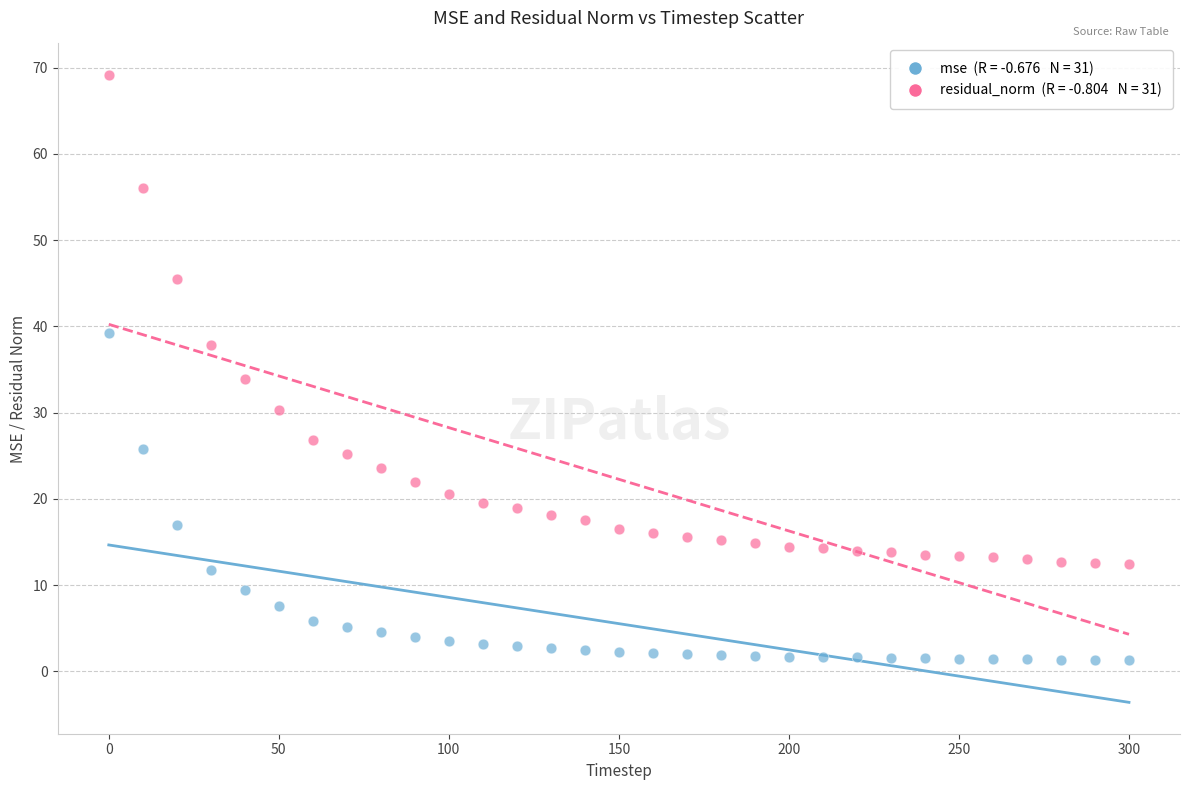

Across all series, what Y value is closest to 35?

33.9